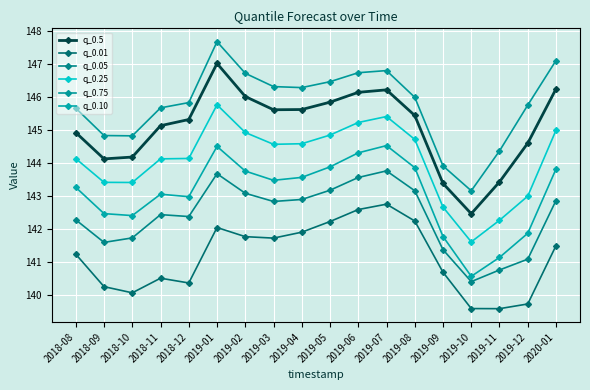

Is this an area chart (filled region under the line)?

No